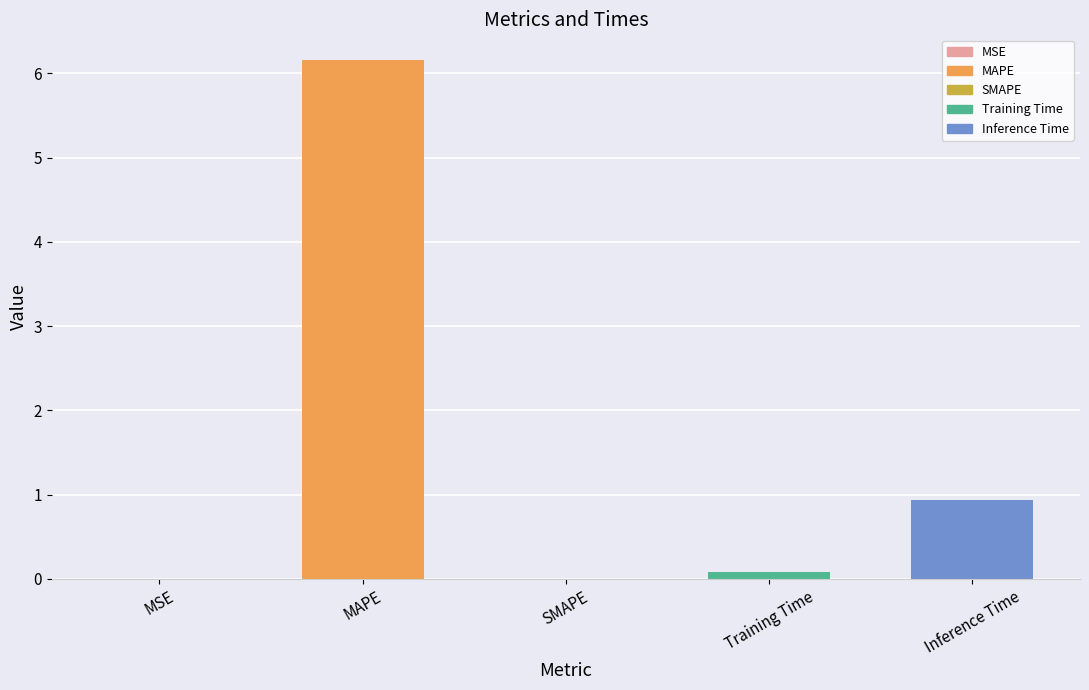

What is the maximum value shown in the chart?

6.2